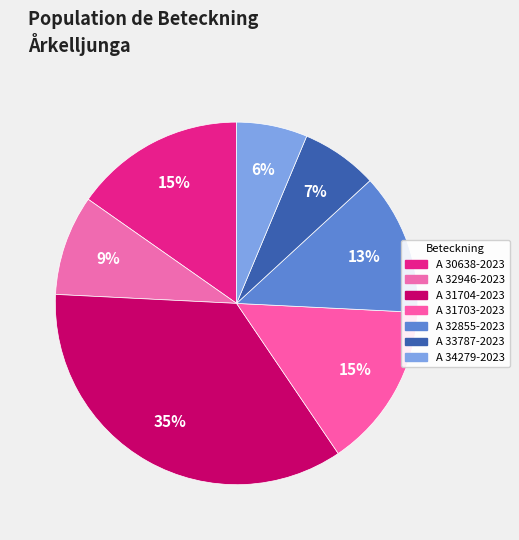

What is the change in value from A 31704-2023 to A 33787-2023?

-5.4